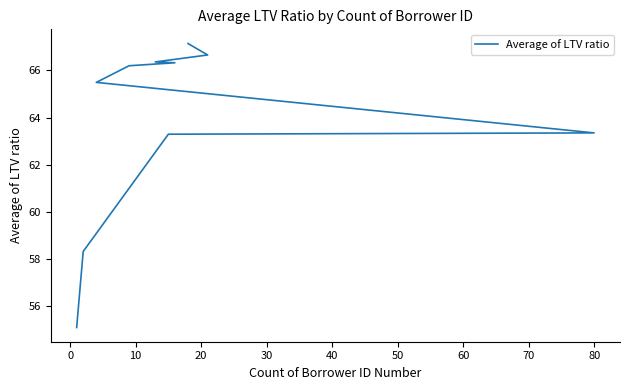

How many lines are shown in the chart?

1